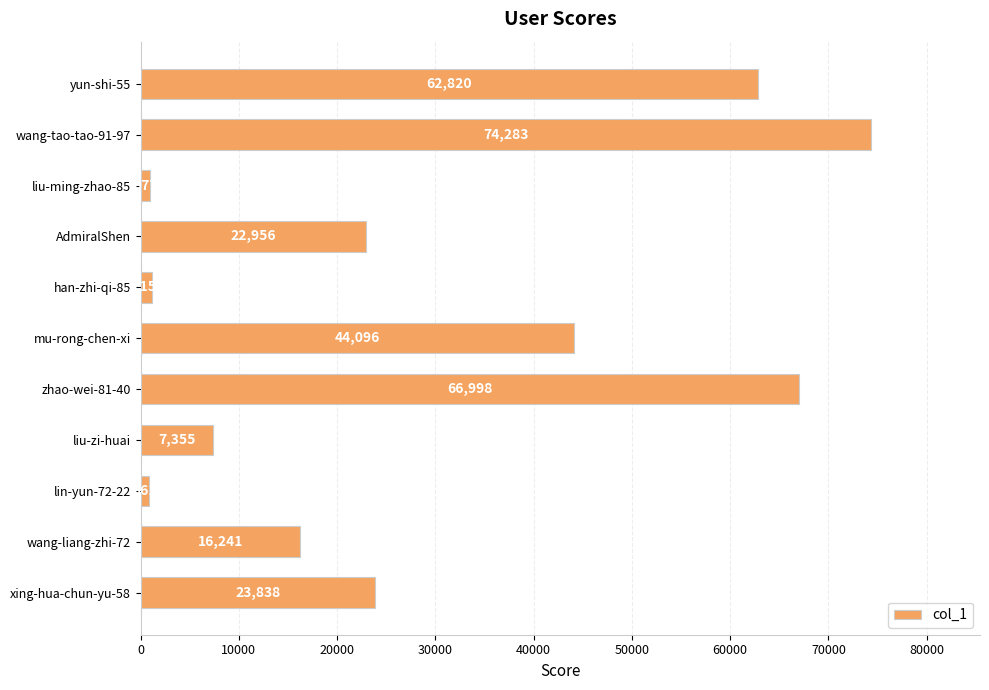

Rank the categories by value from lowest to highest.

lin-yun-72-22, liu-ming-zhao-85, han-zhi-qi-85, liu-zi-huai, wang-liang-zhi-72, AdmiralShen, xing-hua-chun-yu-58, mu-rong-chen-xi, yun-shi-55, zhao-wei-81-40, wang-tao-tao-91-97